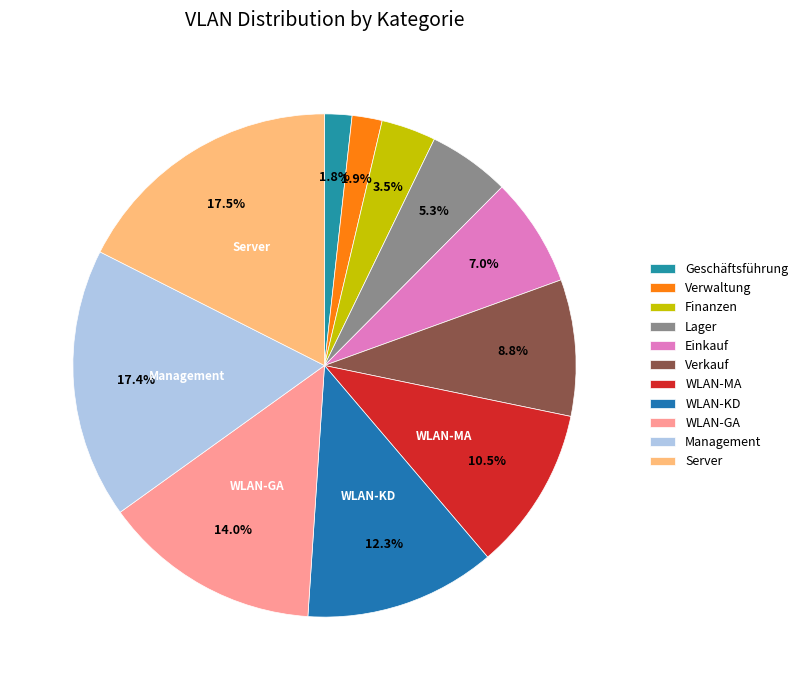

Is the sum of Einkauf and Lager greater than half?

No